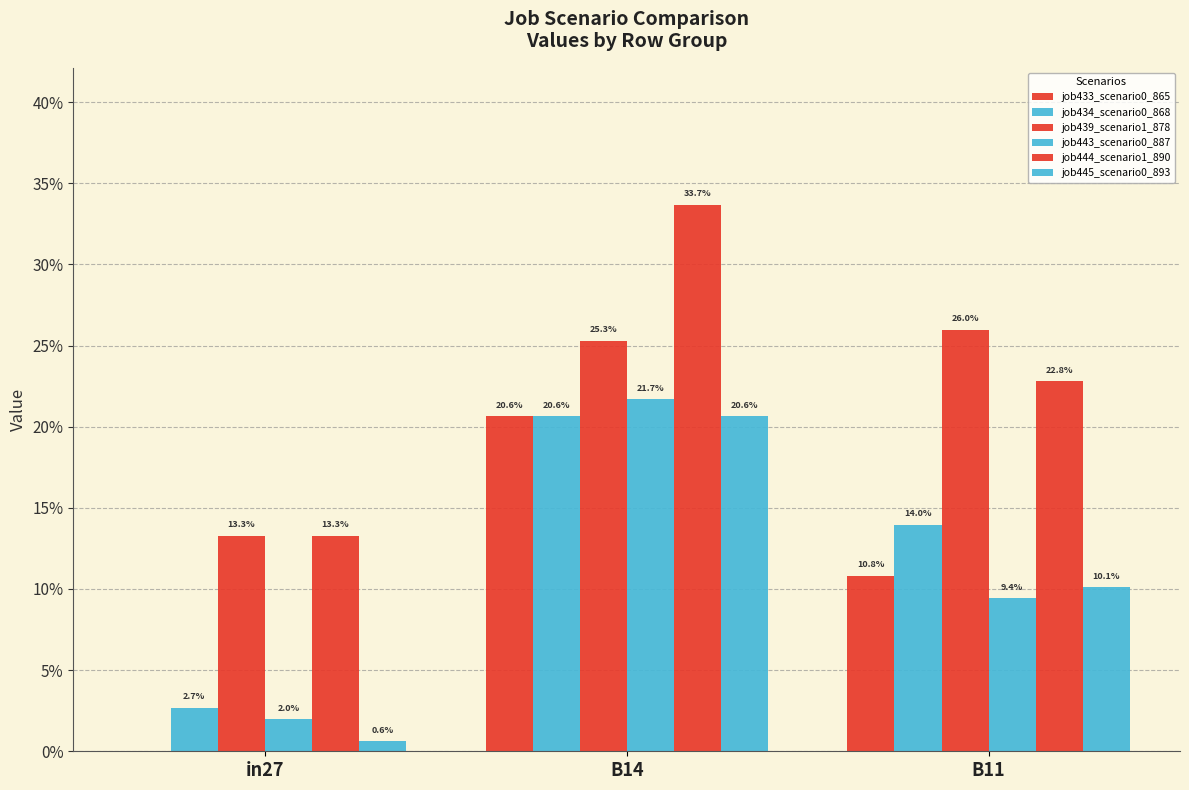

At which category is the sum across all series the highest?

B14